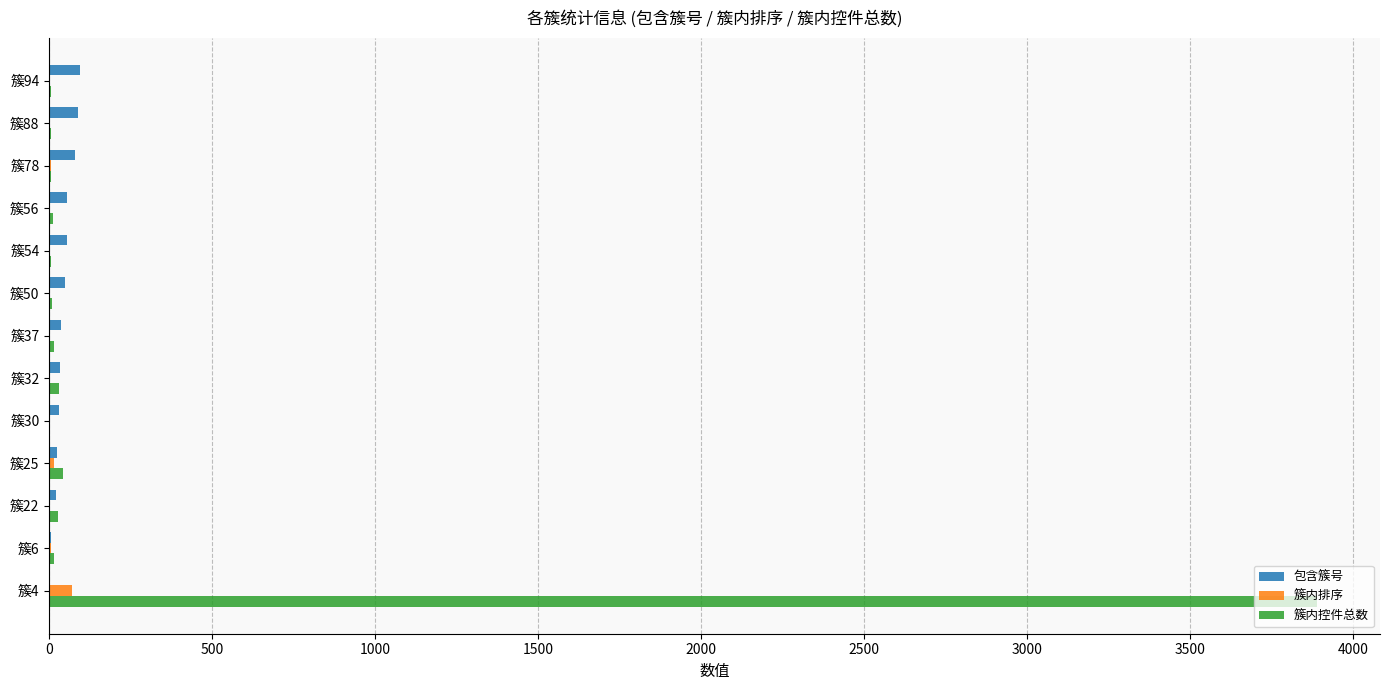

True or false: 簇内控件总数 has a value of 6 at 簇94.

True